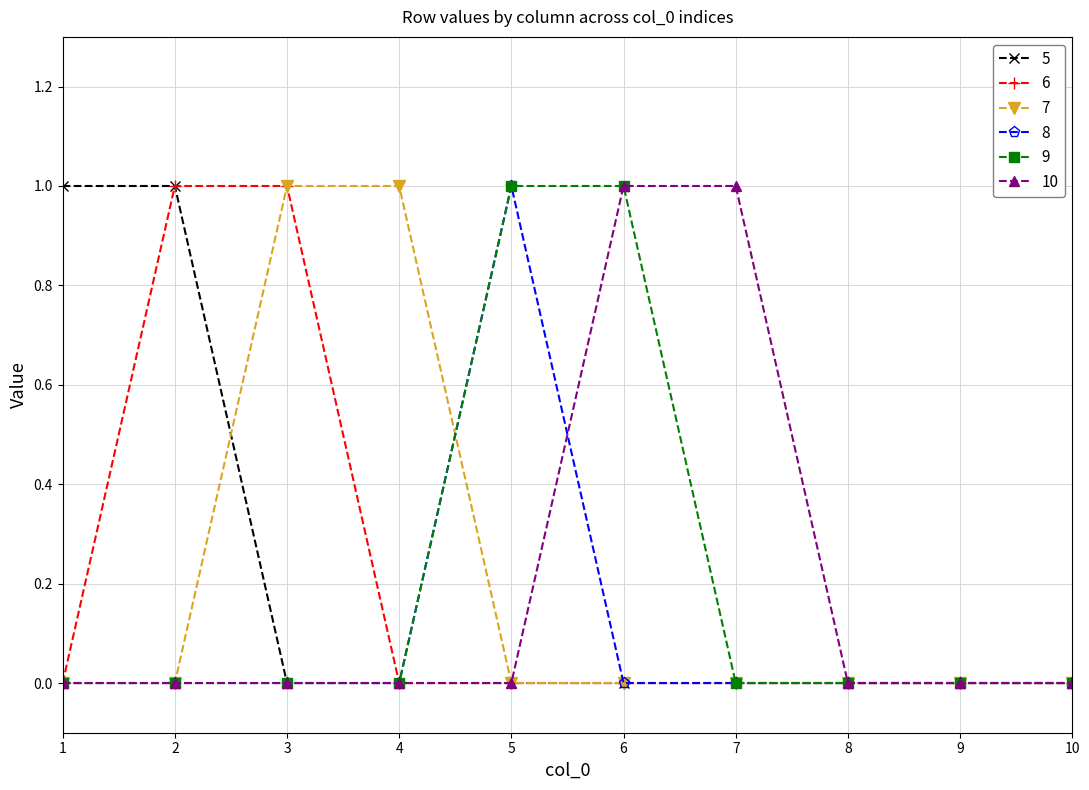

What are all the series names shown in the legend?

5, 6, 7, 8, 9, 10